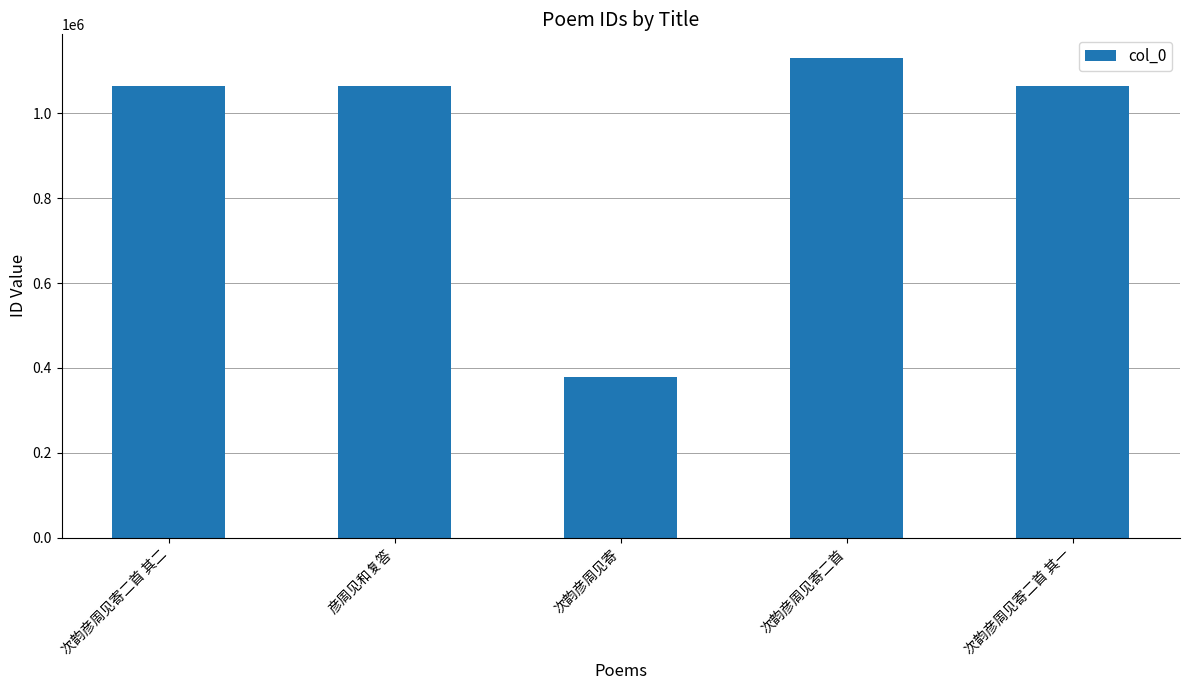

What is the change in value from 次韵彦周见寄二首 其二 to 次韵彦周见寄?

-685726